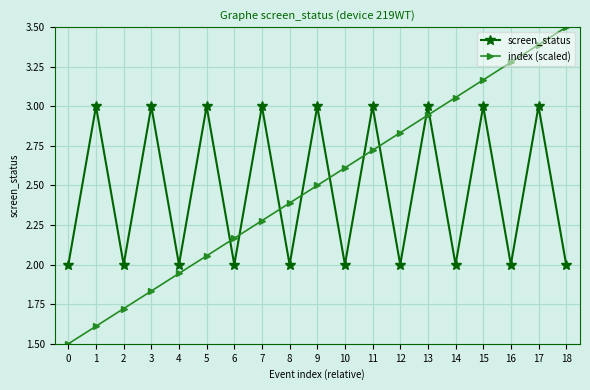

What is the minimum value for index (scaled)?

1.5